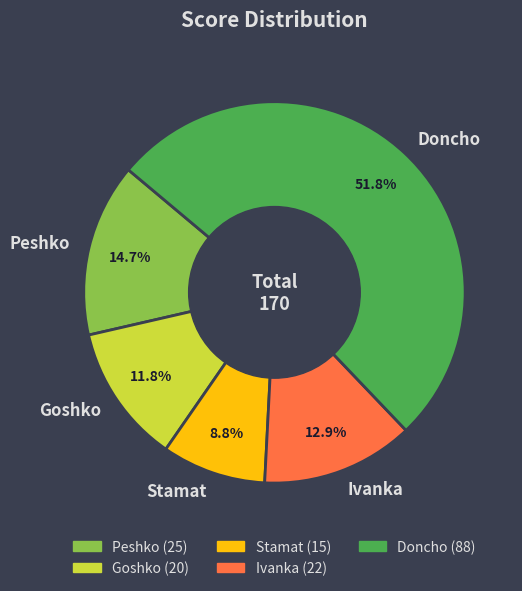

Between Stamat and Doncho, which is larger?

Doncho